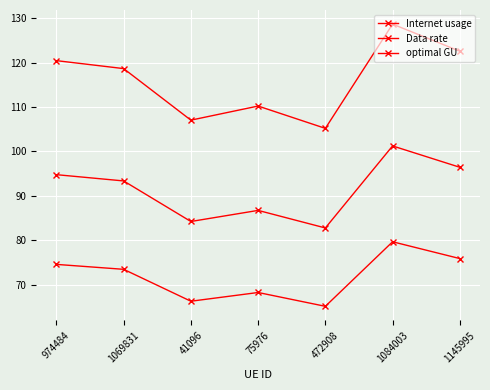

Read the optimal GU value at 41096.

84.2